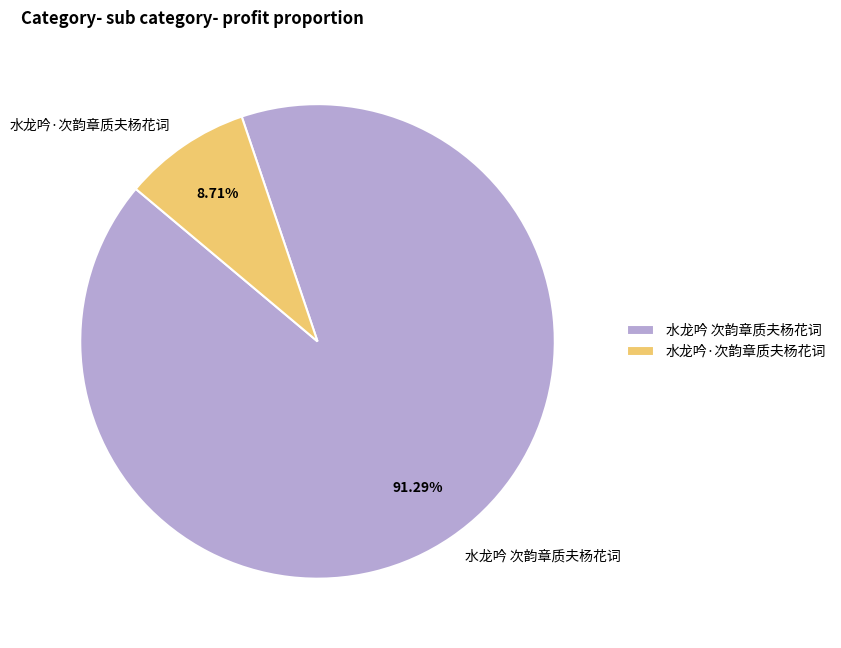

To the nearest percent, what is the average slice percentage?

50%